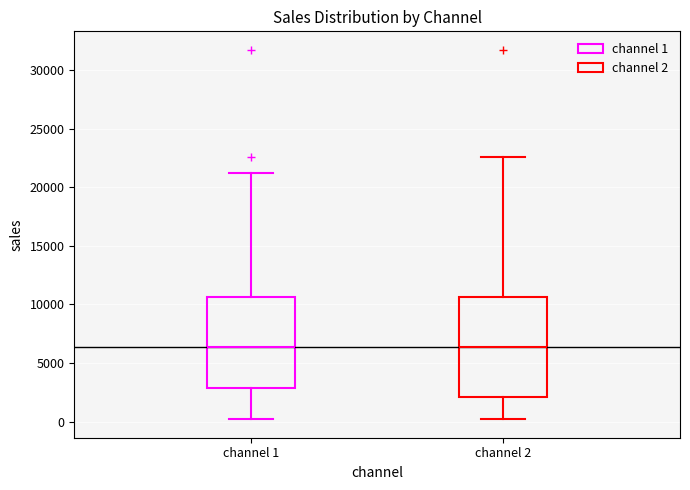

Where is the lower edge of the box for channel 2 on the y-axis? The values are not printed on the chart, so give them approximately, as read against the axis.

2000